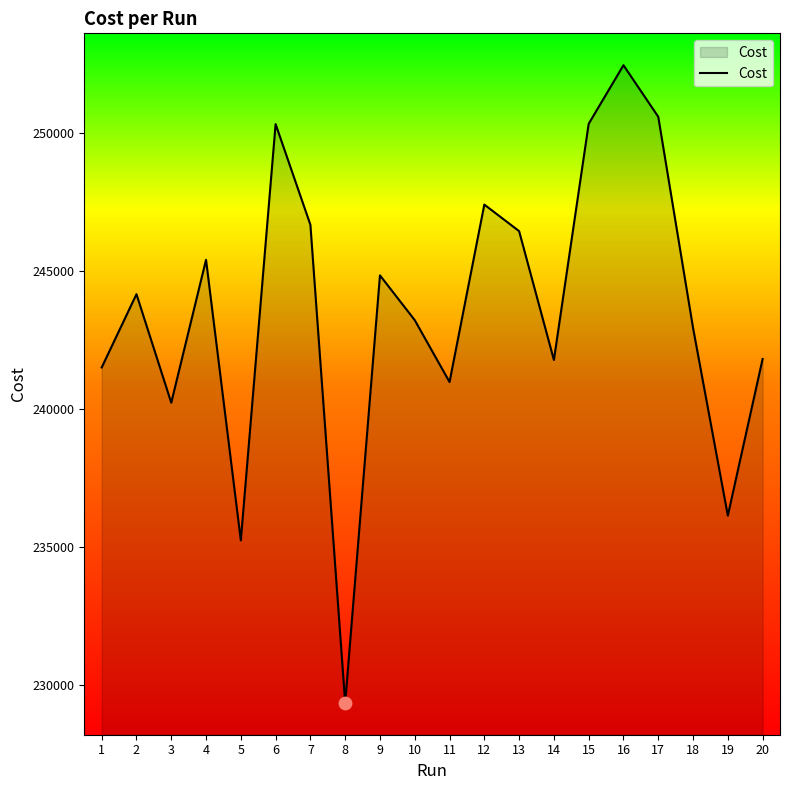

Between 14 and 5, which is larger?

14